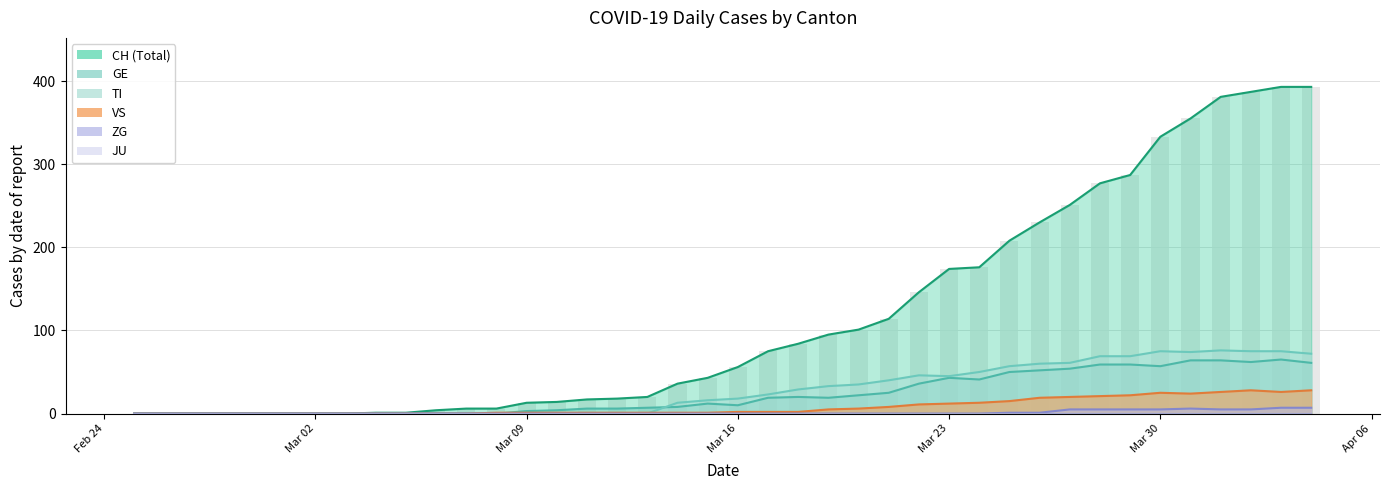

How many groups of bars are there?

40